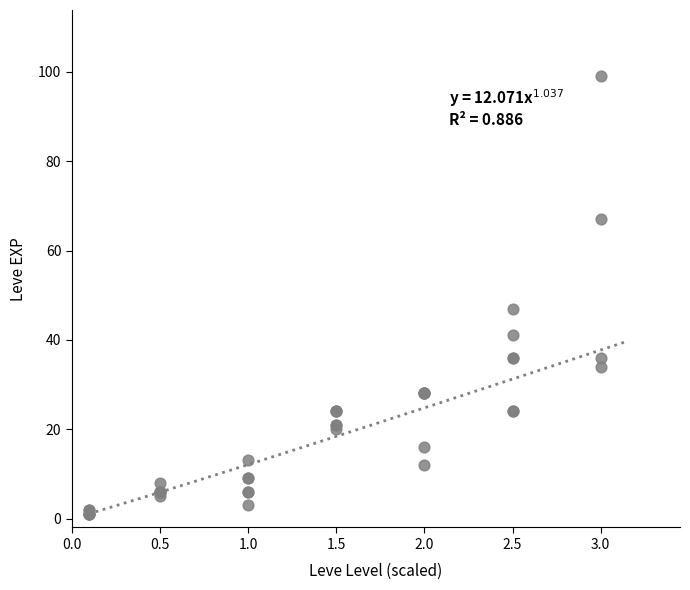

What Y value in the scatter plot is closest to 50?

47